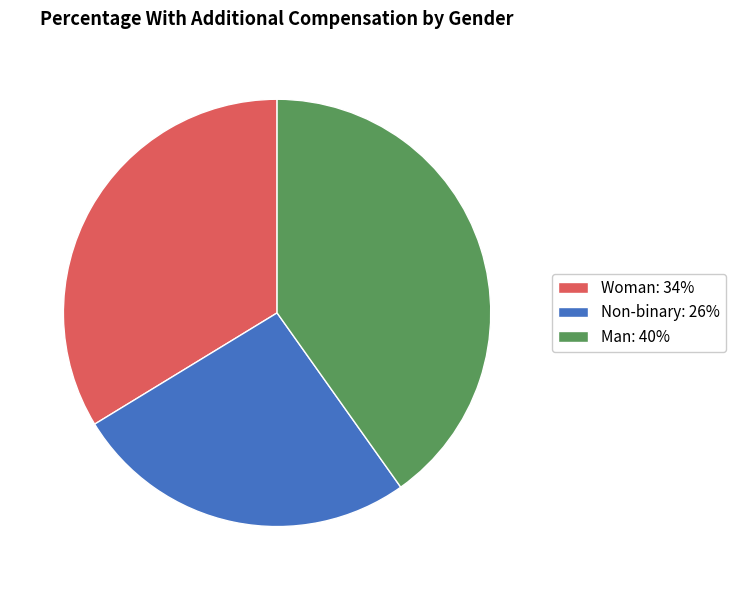

Do Woman: 34% and Non-binary: 26% together represent more than half of the pie?

Yes